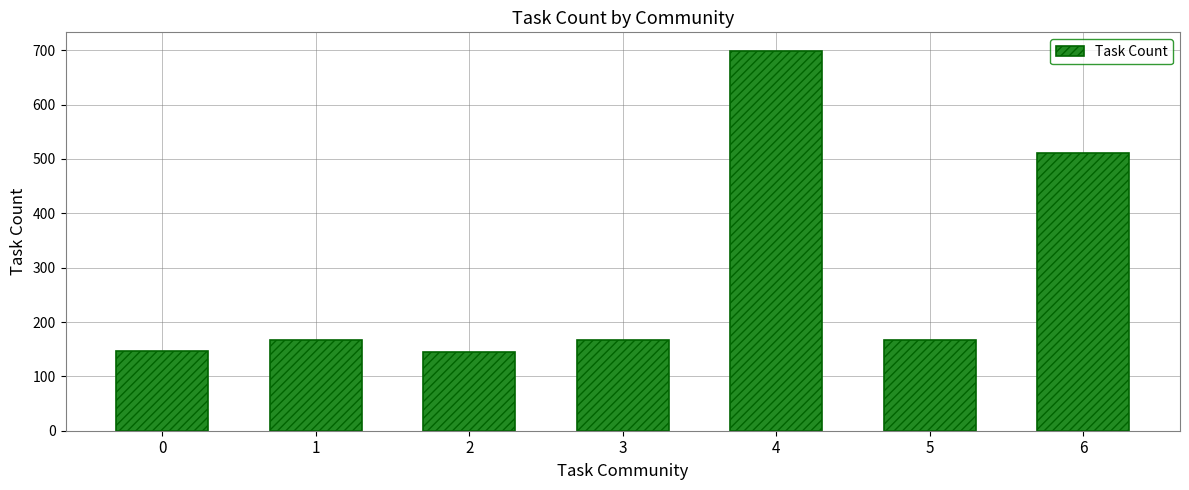

What is the sum of all values?

2000